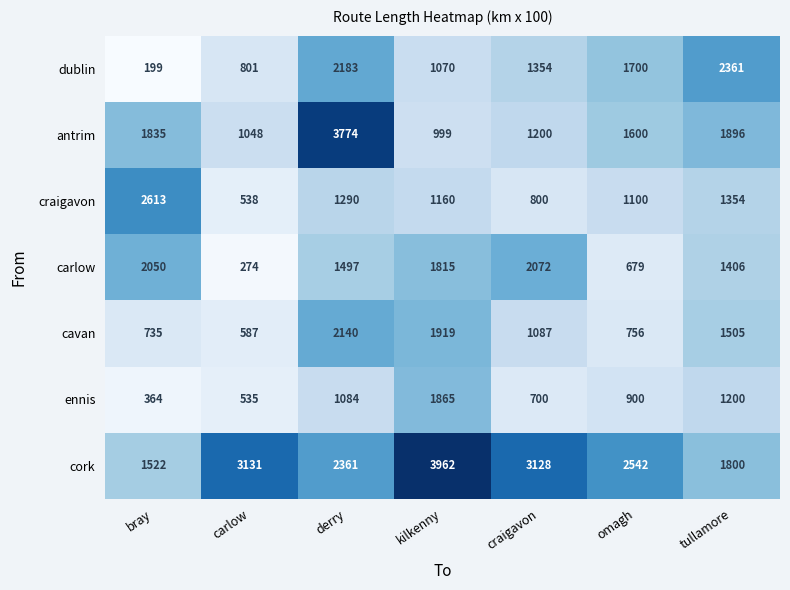

Count the number of categories in the chart.

7